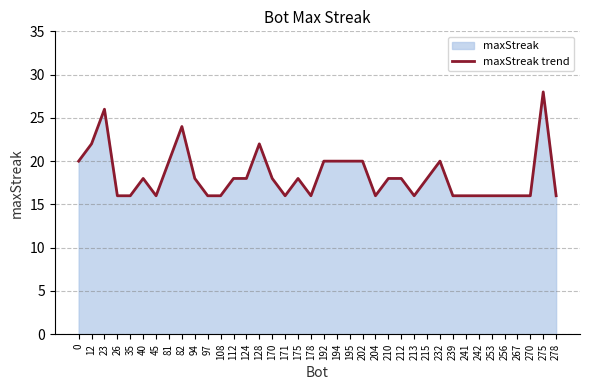

Reading left to right, what are all the values shown in this chart?

20	22	26	16	16	18	16	20	24	18	16	16	18	18	22	18	16	18	16	20	20	20	20	16	18	18	16	18	20	16	16	16	16	16	16	16	28	16